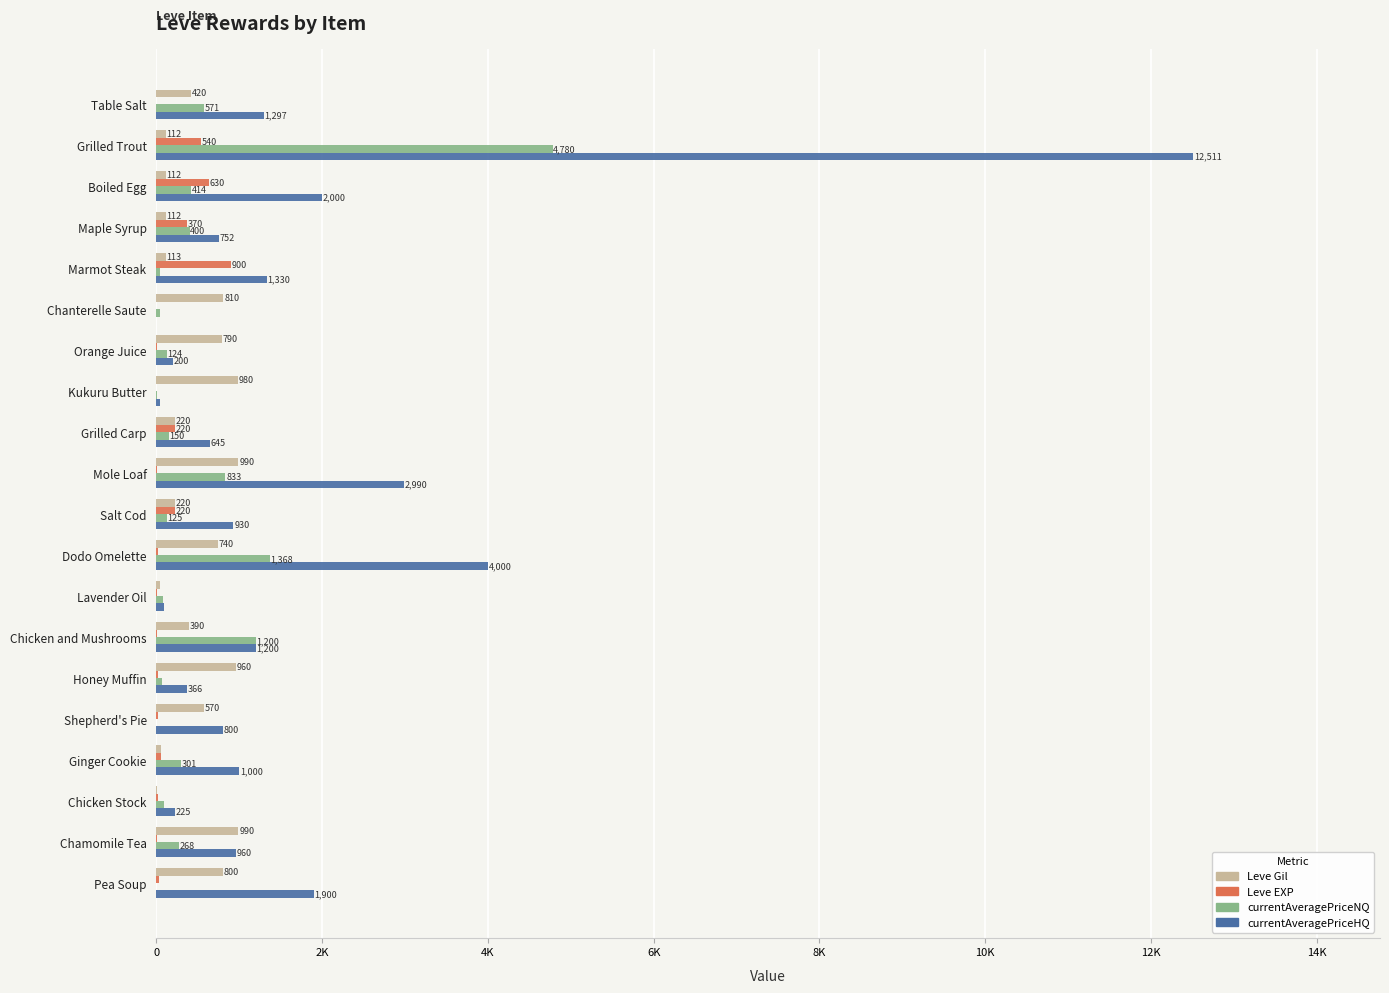

What are all the series names shown in the legend?

Leve Gil, Leve EXP, currentAveragePriceNQ, currentAveragePriceHQ